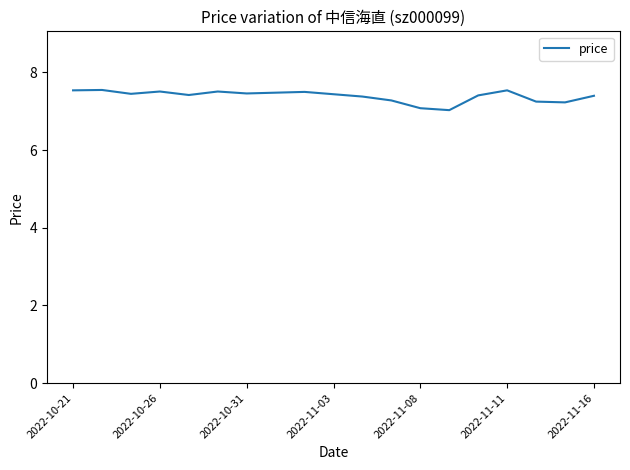

What is the smallest value displayed?

7.0